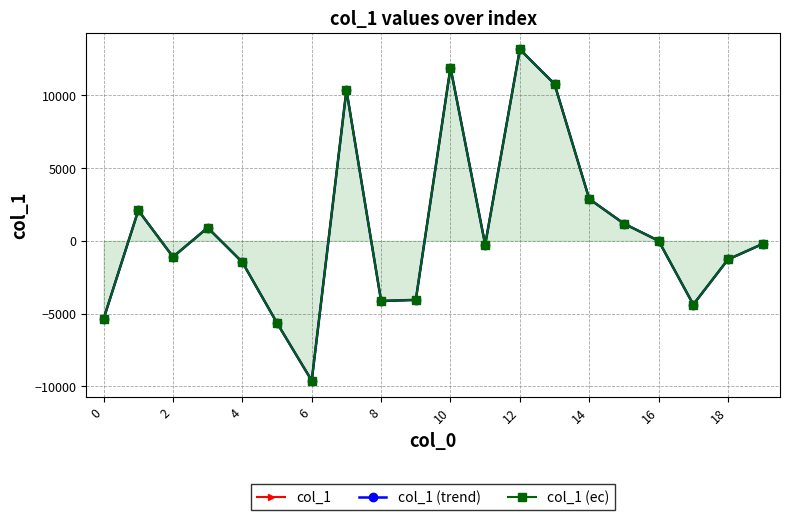

Rank the series at 2 from highest to lowest value.

col_1, col_1 (trend), col_1 (ec)